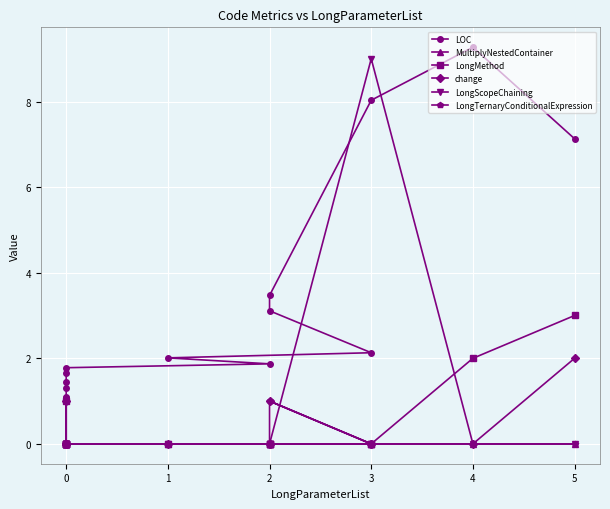

Reading right to left, transcribe all the data shown in this chart.

LOC: 1.0	1.1	1.1	1.3	1.4	1.6	1.8	1.9	2.0	2.1	3.1	3.5	8.0	9.3	7.1
MultiplyNestedContainer: 0.0	0.0	0.0	0.0	0.0	0.0	0.0	0.0	0.0	0.0	0.0	0.0	0.0	0.0	0.0
LongMethod: 0.0	0.0	0.0	0.0	0.0	1.0	0.0	0.0	0.0	0.0	0.0	0.0	0.0	2.0	3.0
change: 0.0	0.0	0.0	1.0	0.0	0.0	0.0	0.0	0.0	0.0	0.0	1.0	0.0	0.0	2.0
LongScopeChaining: 0.0	0.0	0.0	0.0	0.0	0.0	0.0	0.0	0.0	0.0	0.0	0.0	9.0	0.0	0.0
LongTernaryConditionalExpression: 0.0	0.0	0.0	0.0	0.0	0.0	0.0	0.0	0.0	0.0	1.0	1.0	0.0	0.0	0.0